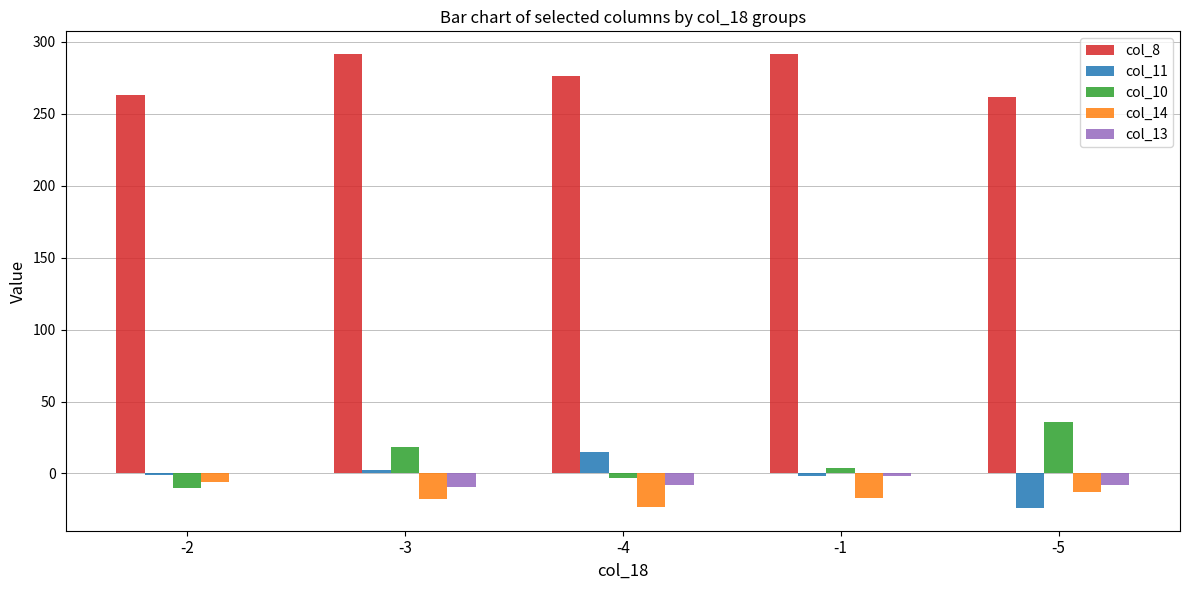

Count the number of data series in this chart.

5